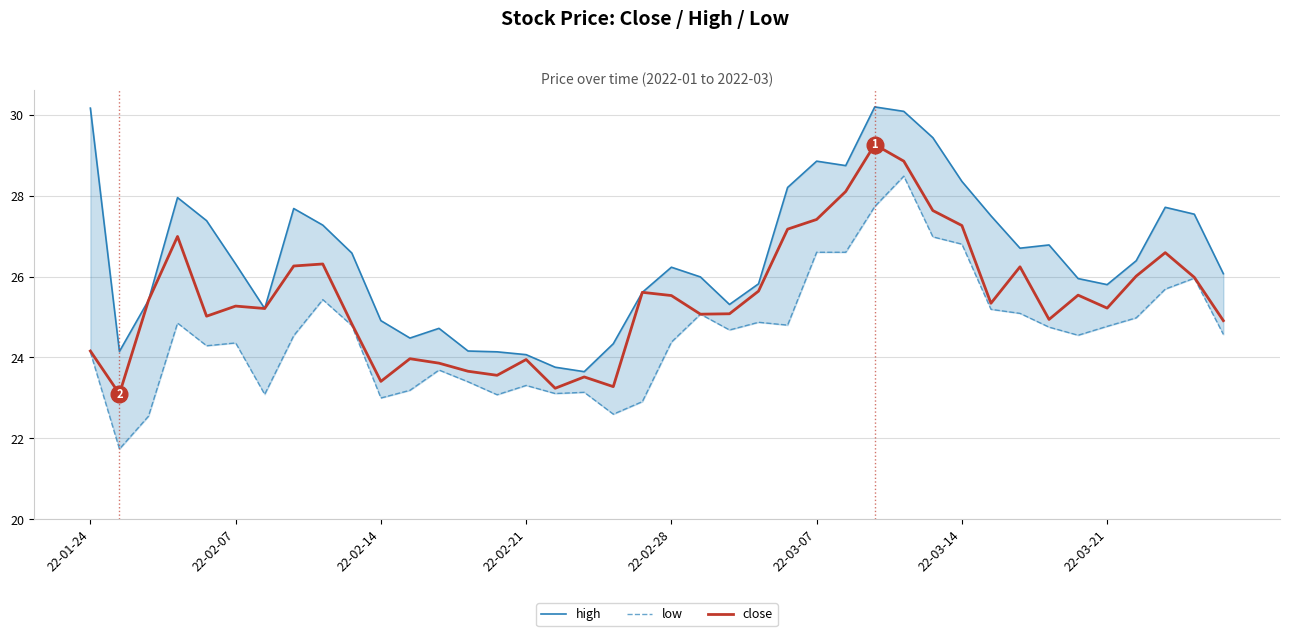

What is the spread (max minus min) of values at 36?

1.4